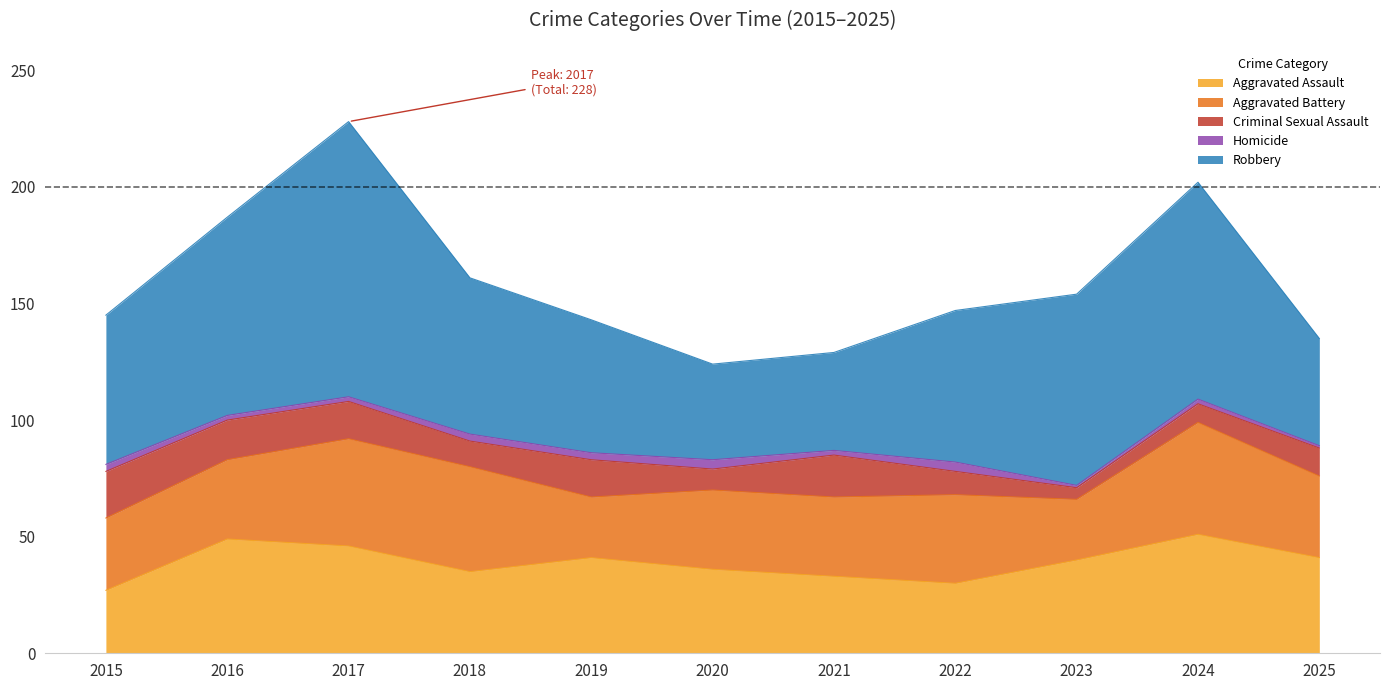

What are all the series names shown in the legend?

Aggravated Assault, Aggravated Battery, Criminal Sexual Assault, Homicide, Robbery